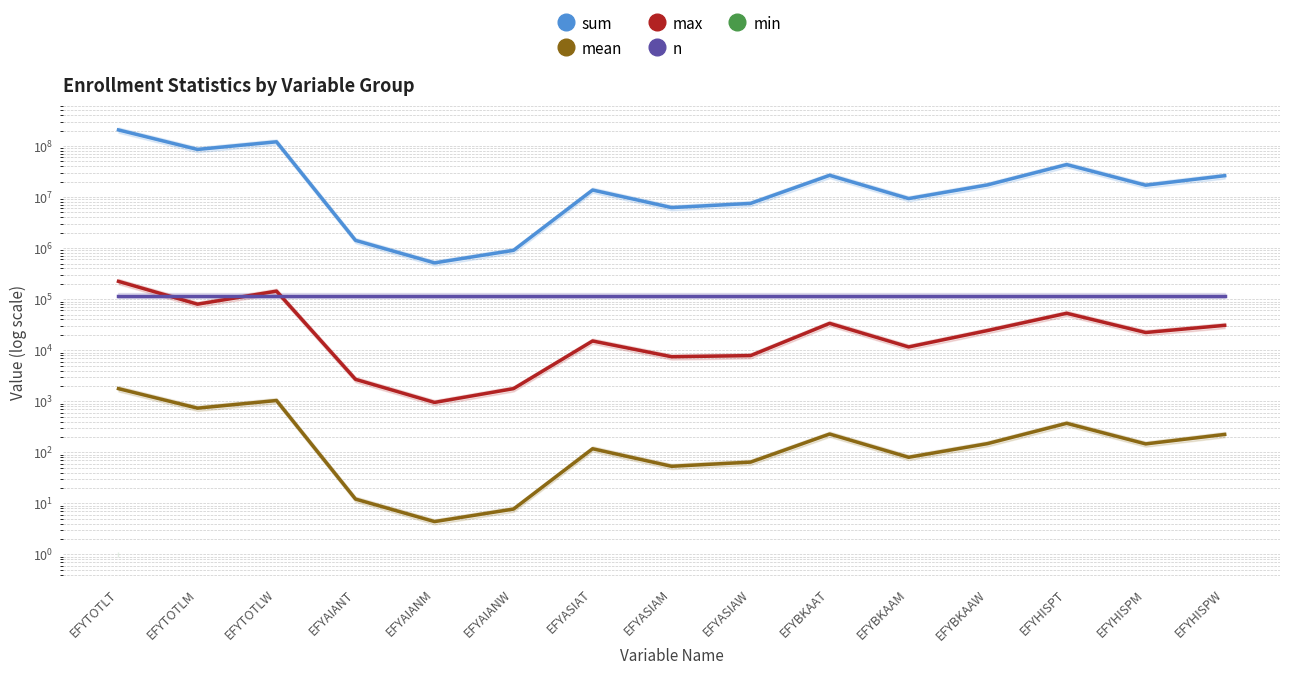

What position from the right is EFYASIAM?

8